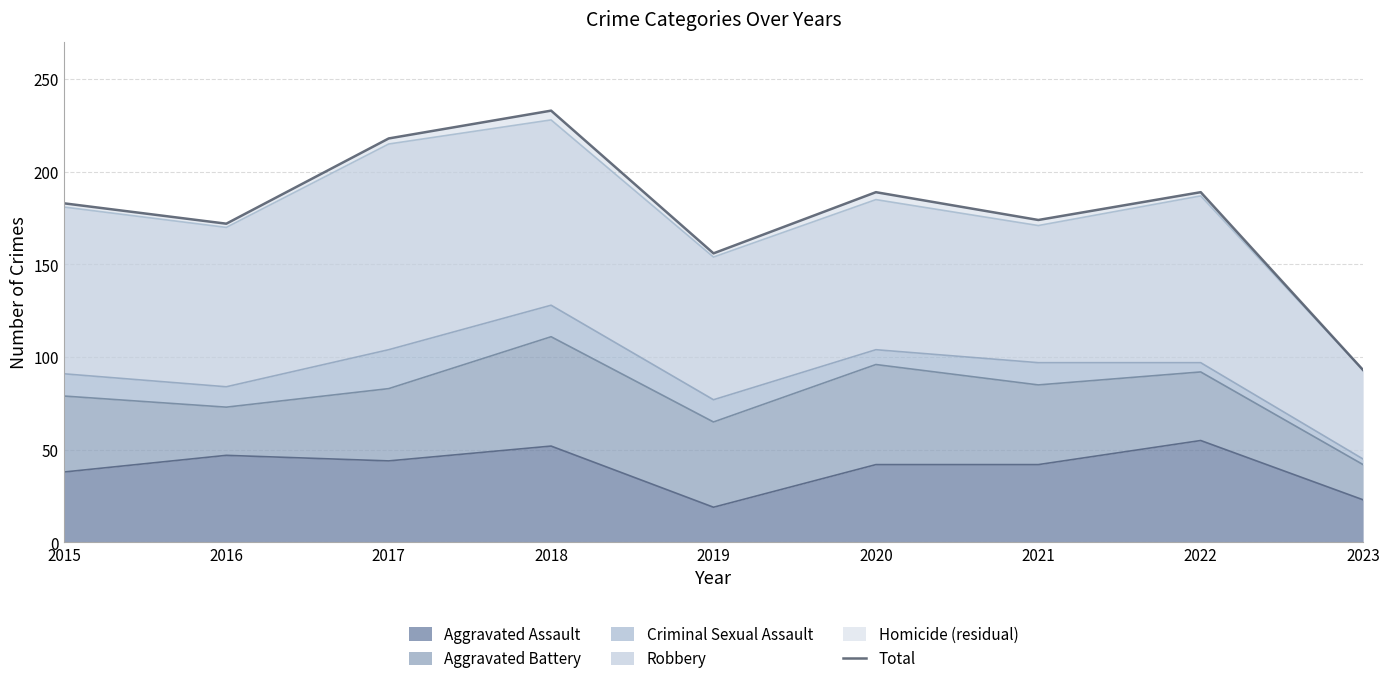

Count the number of values greater than 183.

4